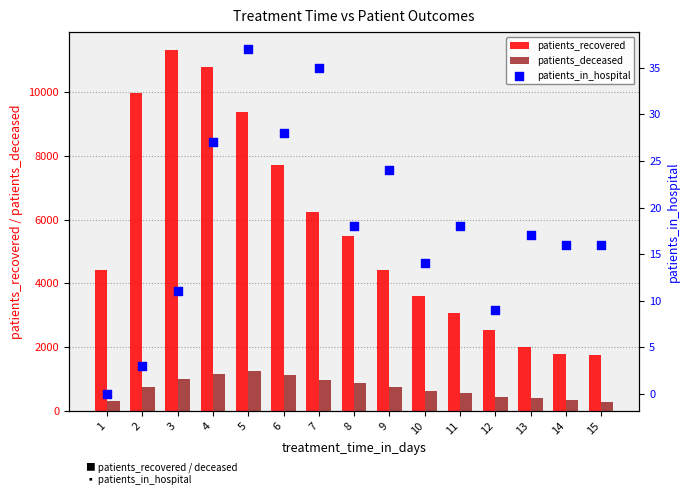

Is the value of patients_in_hospital at 12 greater than the value of patients_recovered at 12?

No